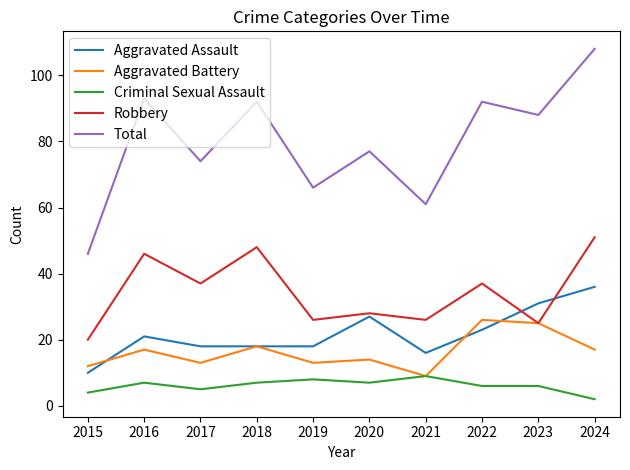

Reading left to right, list all the values displayed in this chart.

Aggravated Assault: 10	21	18	18	18	27	16	23	31	36
Aggravated Battery: 12	17	13	18	13	14	9	26	25	17
Criminal Sexual Assault: 4	7	5	7	8	7	9	6	6	2
Robbery: 20	46	37	48	26	28	26	37	25	51
Total: 46	93	74	92	66	77	61	92	88	108